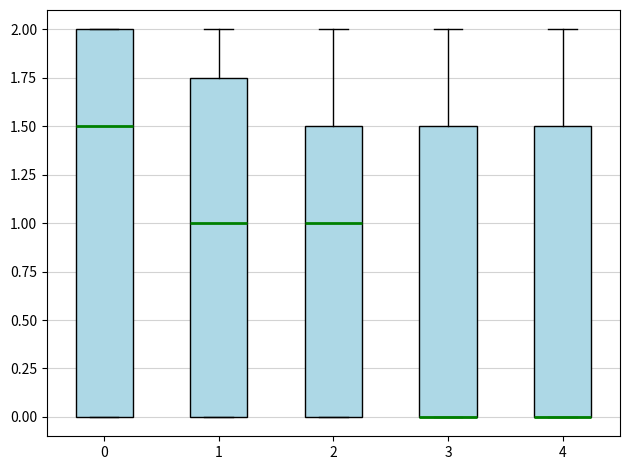

Reading left to right, transcribe this box plot: for each box, give where its median line is, the range the box spans, and where its two whiskers end, as read against the y-axis. The values are not printed on the chart, so give them approximately, as read against the axis.

0: median 1.50, box 0.00 to 2.00, whiskers 0.00 to 2.00
1: median 1.00, box 0.00 to 1.75, whiskers 0.00 to 2.00
2: median 1.00, box 0.00 to 1.50, whiskers 0.00 to 2.00
3: median 0.00 (drawn on the box's lower edge), box 0.00 to 1.50, whiskers 0.00 to 2.00
4: median 0.00 (drawn on the box's lower edge), box 0.00 to 1.50, whiskers 0.00 to 2.00